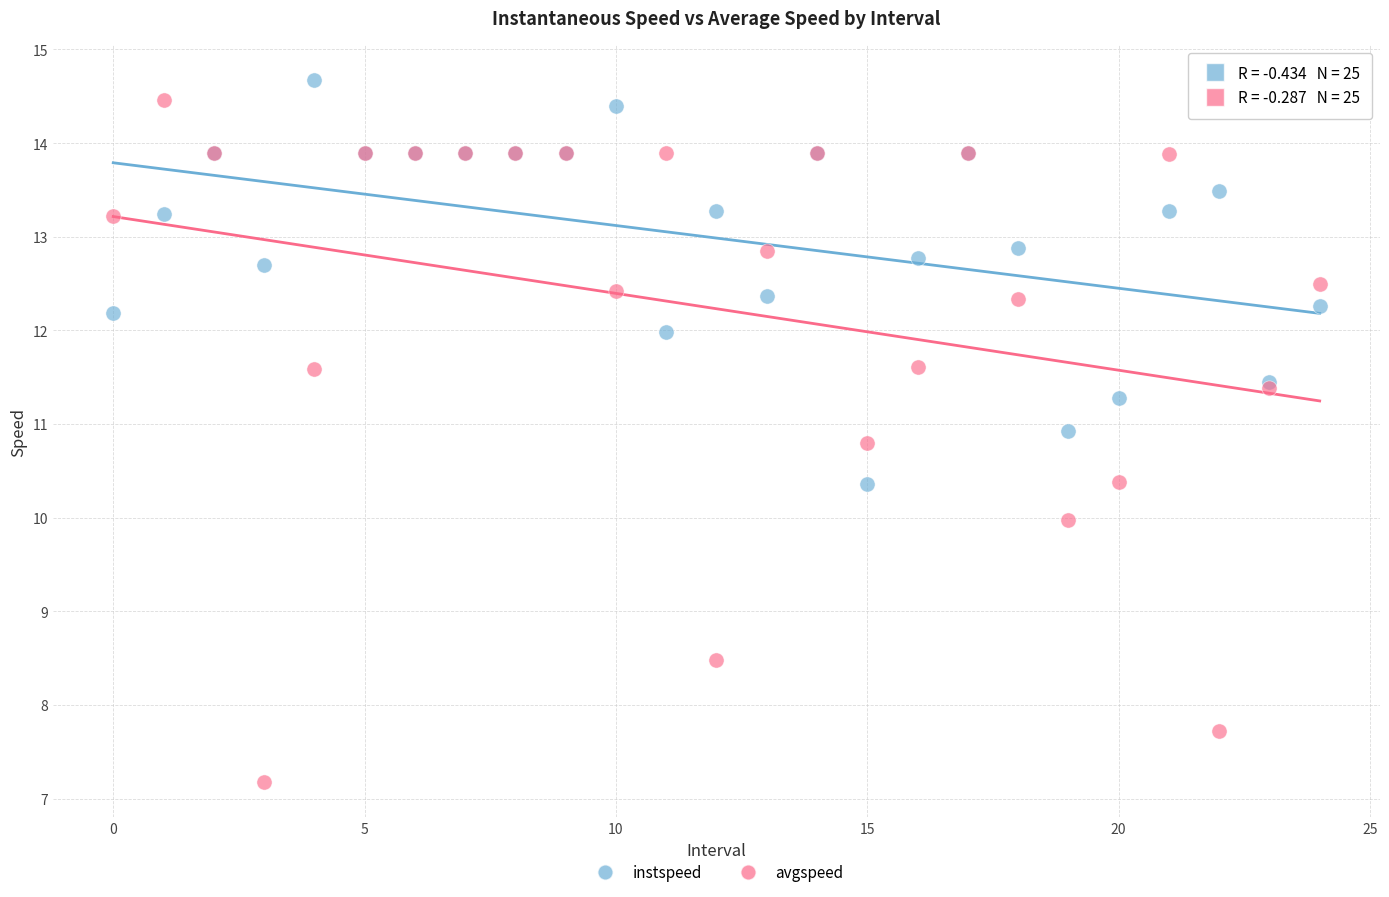

Which series contains the lowest Y value?

avgspeed